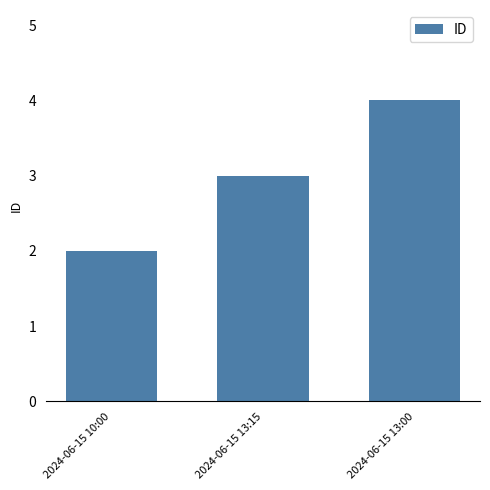

What position from the right is 2024-06-15 10:00?

3